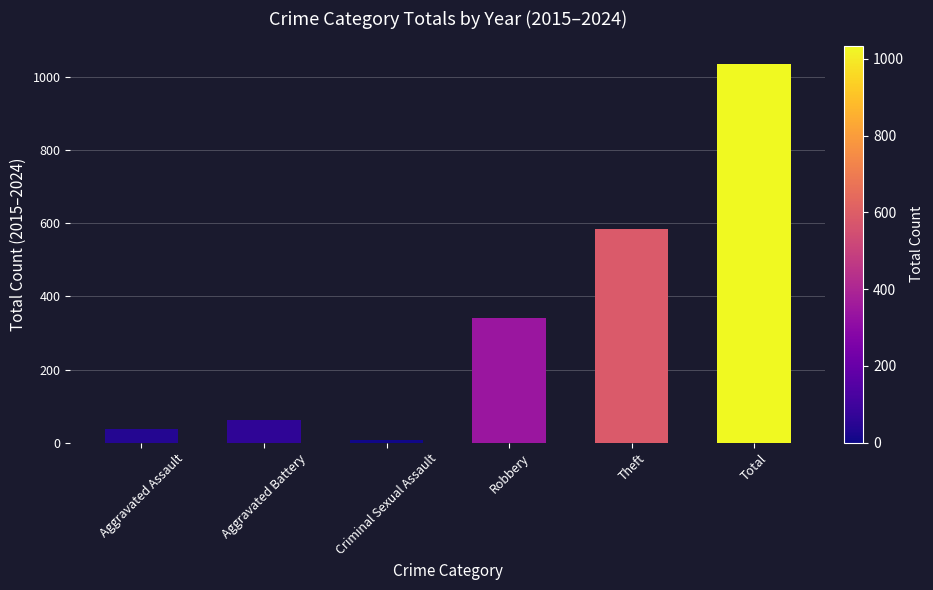

What is the difference between the second highest and second lowest values?

547